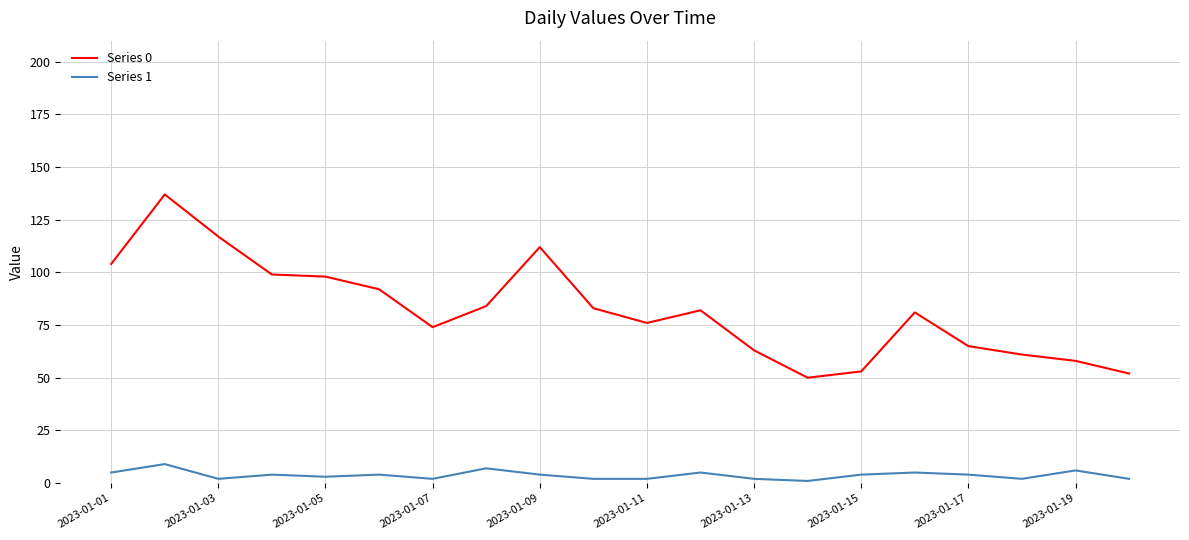

Which series has the widest spread of values?

Series 0